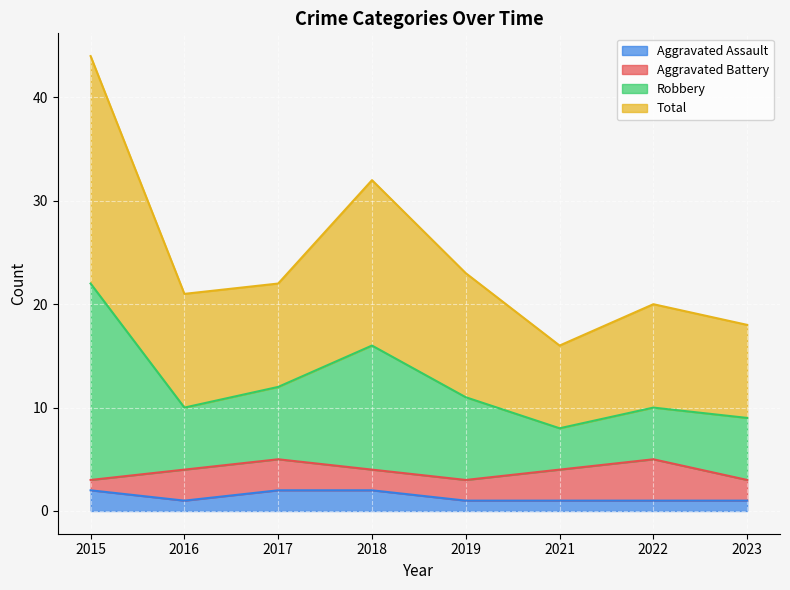

True or false: Aggravated Assault and Robbery cross at least once.

False